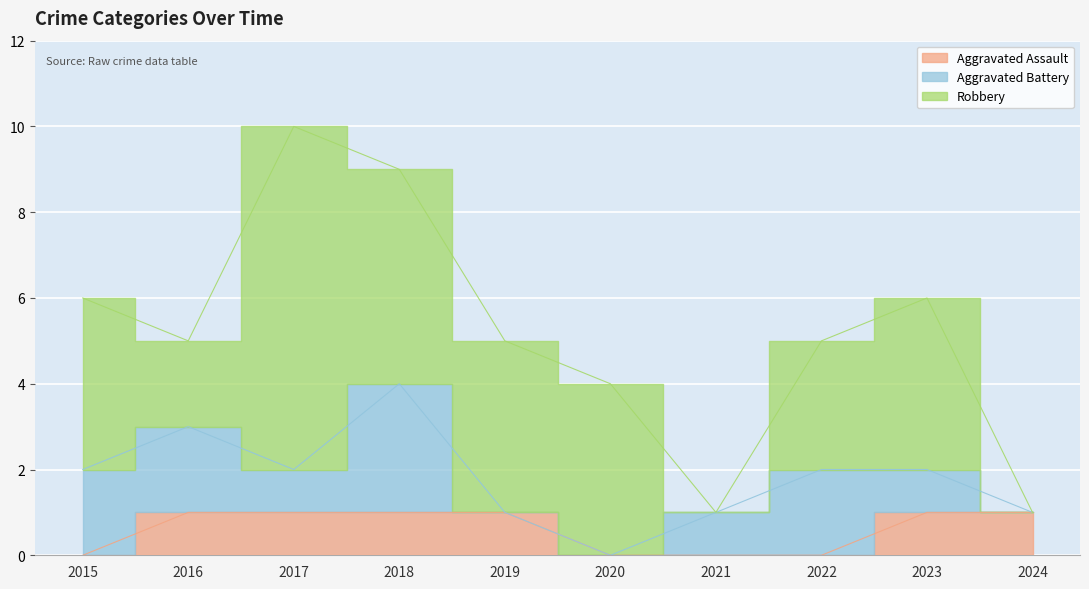

How many series are shown in this chart?

3